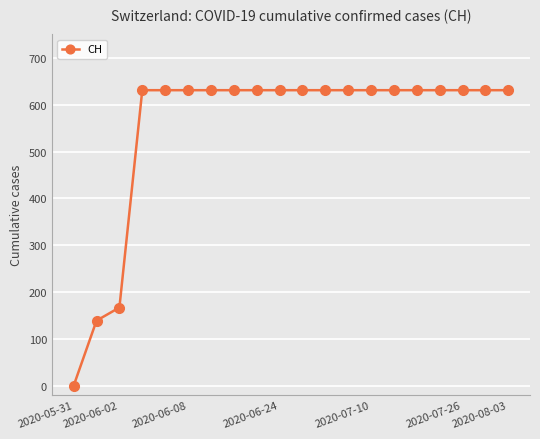

What is the difference between the second highest and second lowest values?

492